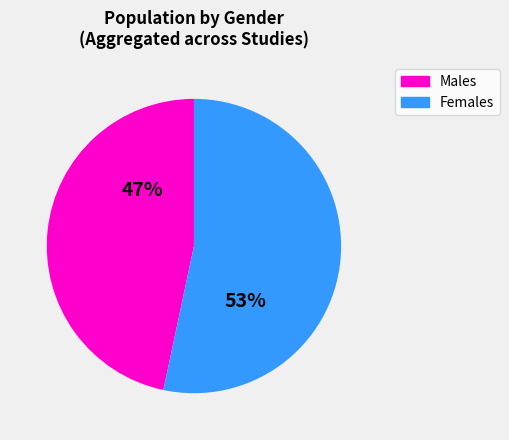

Is there any slice that represents more than half of the pie?

Yes